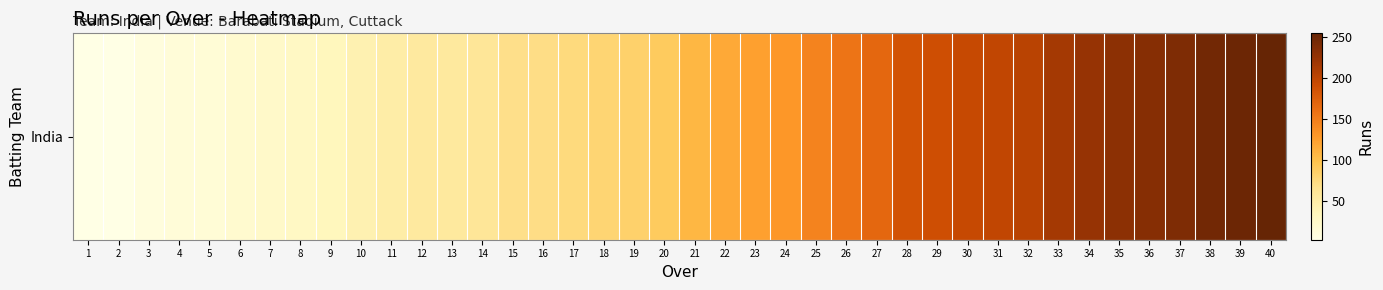

What is the smallest value displayed?

3